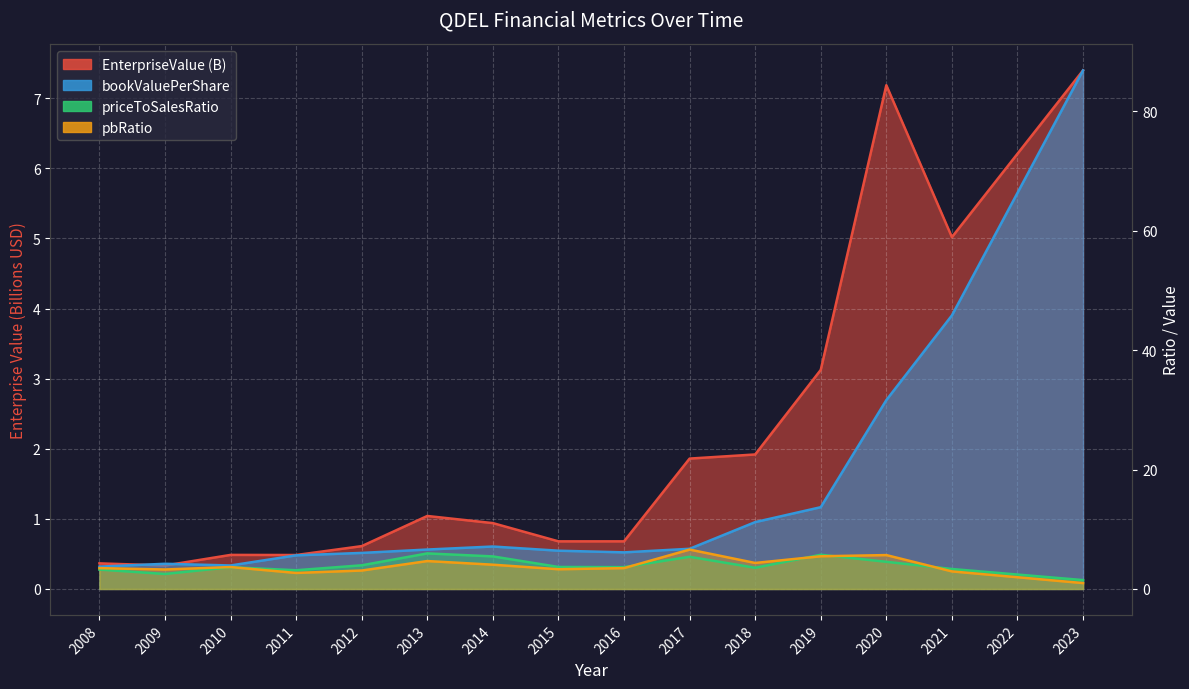

Rank the series at 2023 from highest to lowest value.

bookValuePerShare, EnterpriseValue, priceToSalesRatio, pbRatio